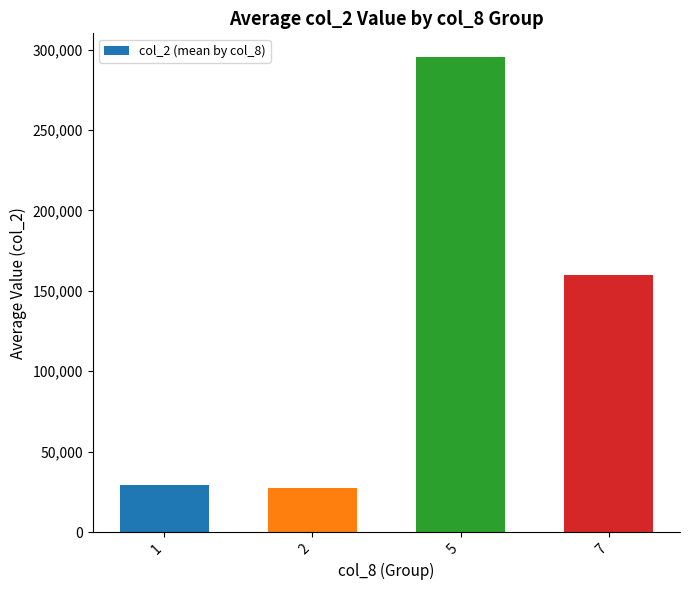

What is the change in value from 1 to 7?

+130210